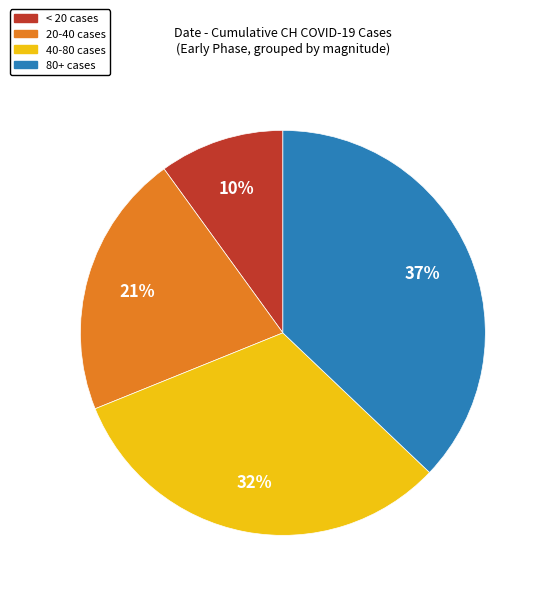

Does any single category account for the majority?

No